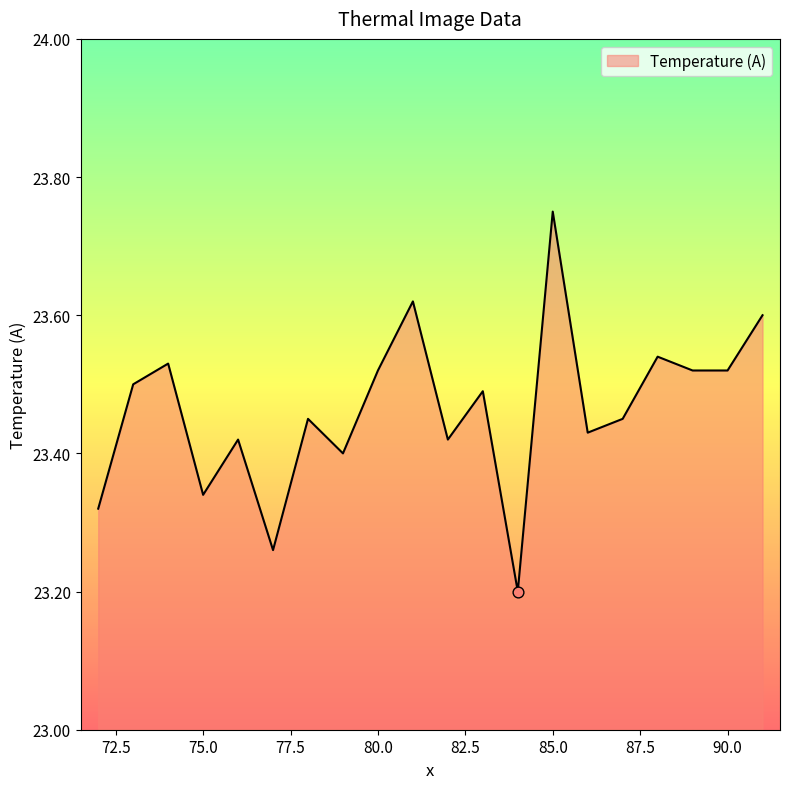

What is the minimum value shown in the chart?

23.2